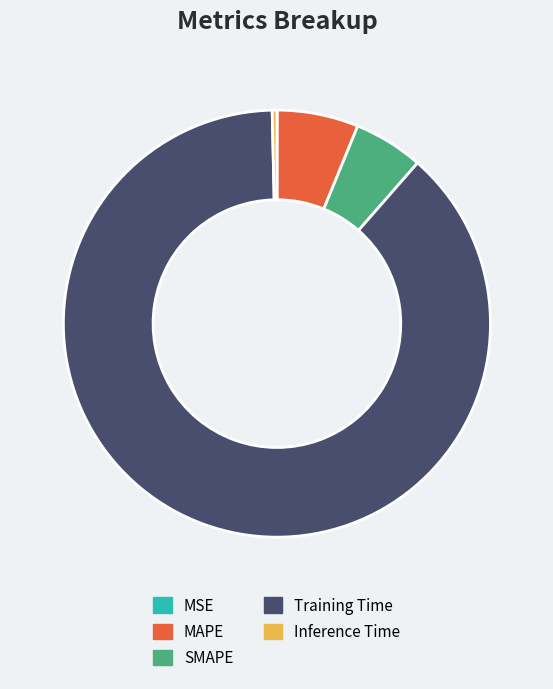

Is there a majority slice in this chart?

Yes